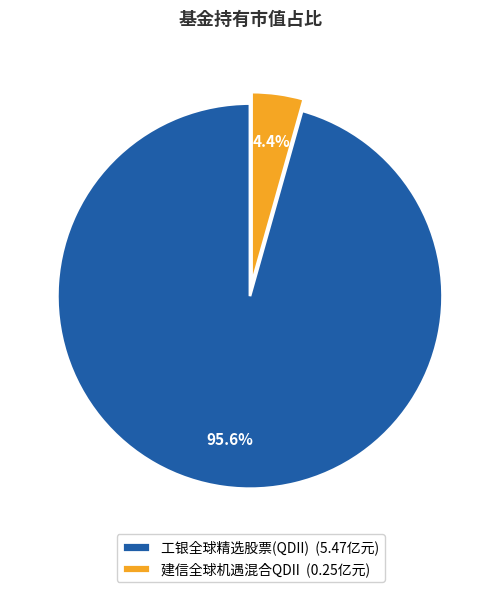

True or false: 建信全球机遇混合QDII accounts for 15% of the total.

False